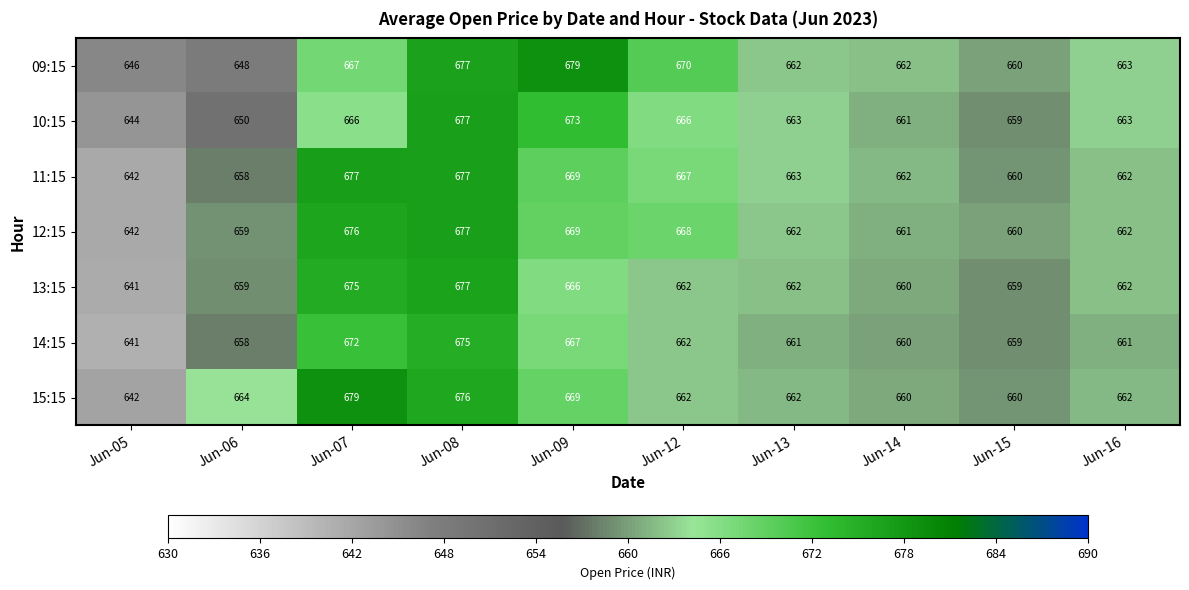

Which series changed the most between Jun-06 and Jun-14?

09:15